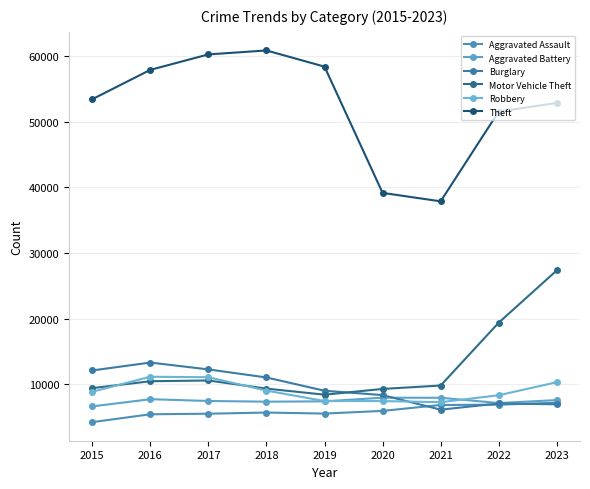

In Robbery, how many points are higher than both neighbors (excluding endpoints)?

1